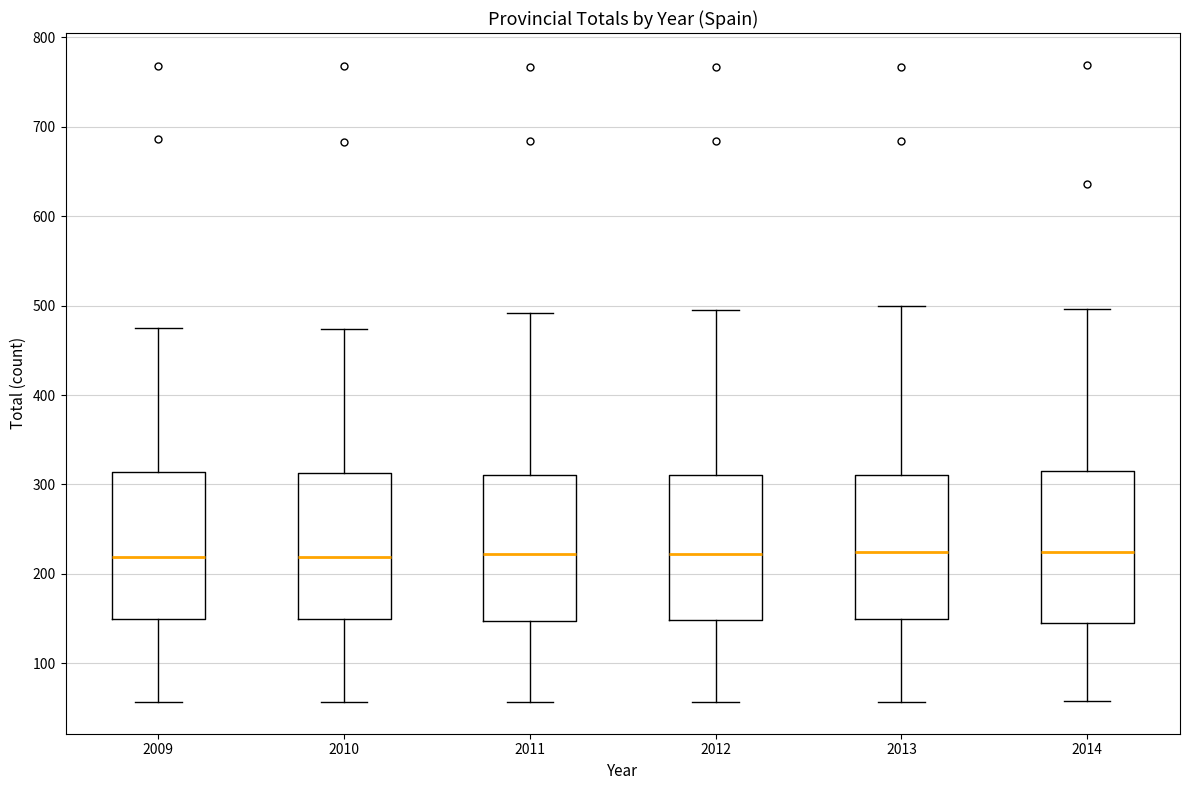

Reading left to right, read every box against the y-axis: the position of its median line, the range the box covers, and the ends of its whiskers. The values are not printed on the chart, so give them approximately, as read against the axis.

2009: median 220, box 150 to 310, whiskers 60 to 480
2010: median 220, box 150 to 310, whiskers 60 to 470
2011: median 220, box 150 to 310, whiskers 60 to 490
2012: median 220, box 150 to 310, whiskers 60 to 500
2013: median 230, box 150 to 310, whiskers 60 to 500
2014: median 220, box 150 to 320, whiskers 60 to 500